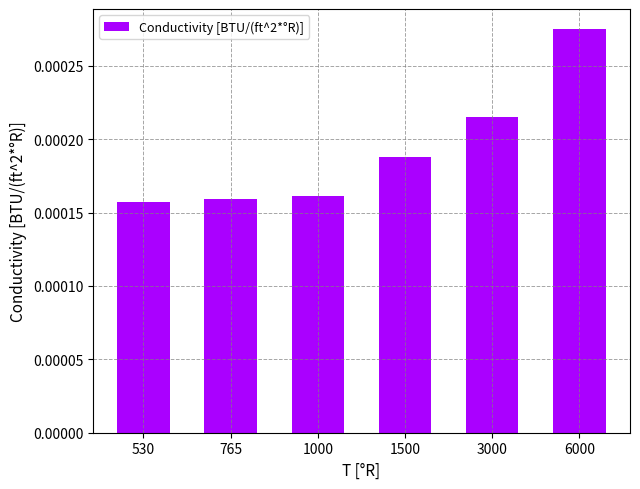

How many values are between 0 and 1?

6